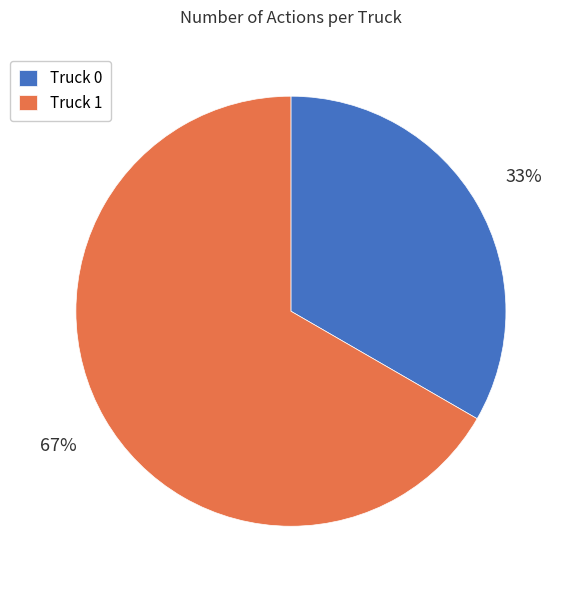

How many segments does this pie chart have?

2